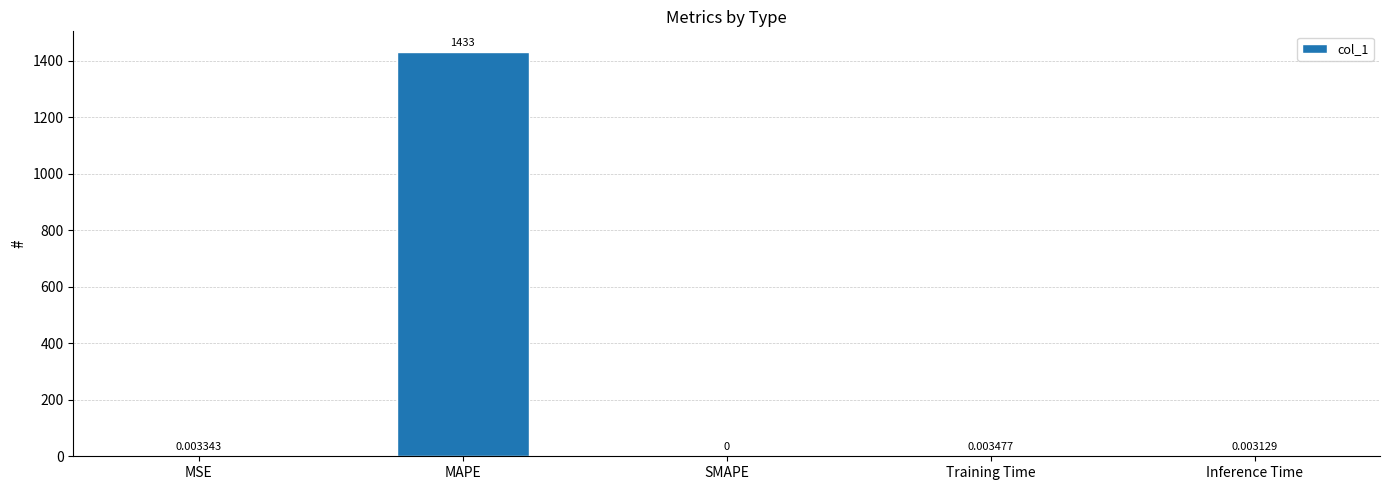

Which category has the highest value across all series?

MAPE